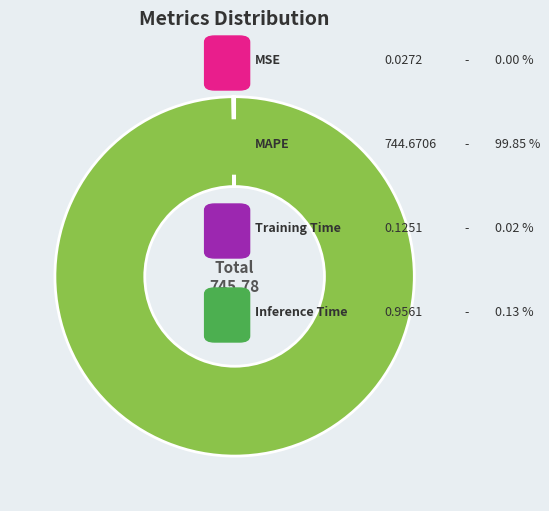

Does any single category account for the majority?

Yes